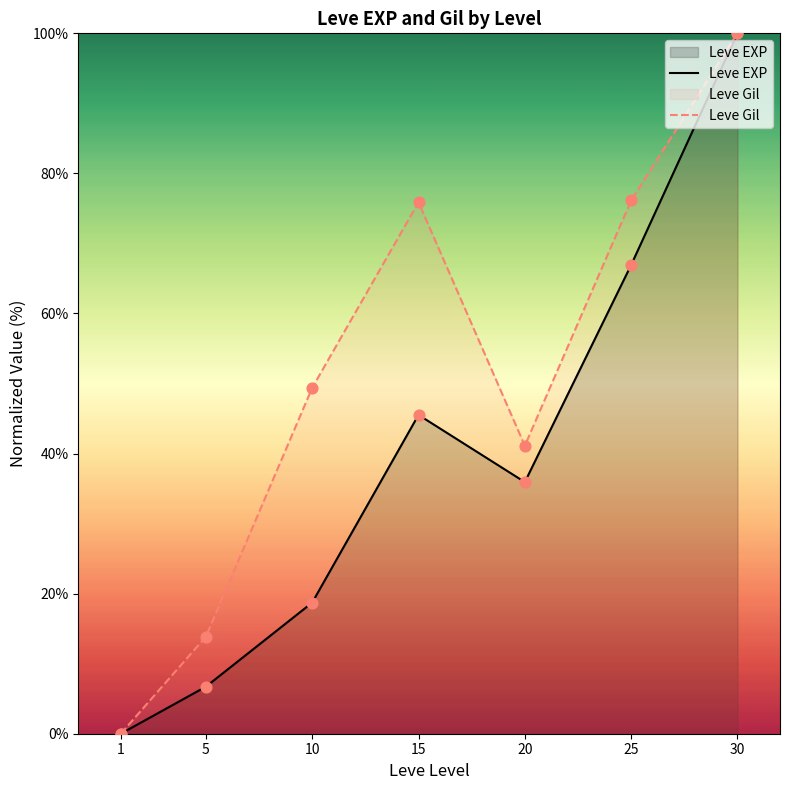

What is the total value across all series at 10?

68.1